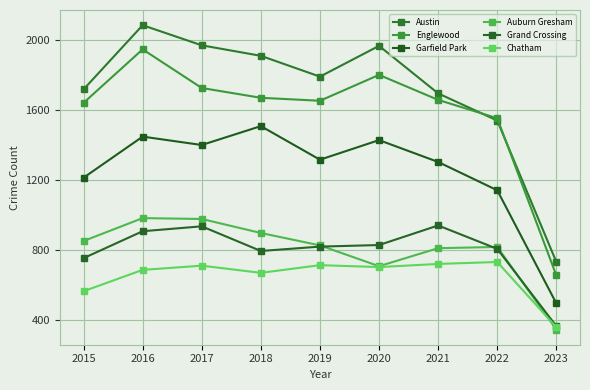

Reading left to right, list all the values displayed in this chart.

Austin: 2015=1719	2016=2086	2017=1971	2018=1911	2019=1792	2020=1968	2021=1696	2022=1541	2023=732
Englewood: 2015=1642	2016=1948	2017=1727	2018=1671	2019=1654	2020=1802	2021=1659	2022=1554	2023=655
Garfield Park: 2015=1214	2016=1449	2017=1401	2018=1509	2019=1317	2020=1429	2021=1304	2022=1142	2023=495
Auburn Gresham: 2015=852	2016=983	2017=978	2018=898	2019=827	2020=708	2021=811	2022=818	2023=346
Grand Crossing: 2015=754	2016=908	2017=936	2018=795	2019=820	2020=829	2021=941	2022=807	2023=365
Chatham: 2015=565	2016=687	2017=711	2018=670	2019=714	2020=703	2021=721	2022=732	2023=359